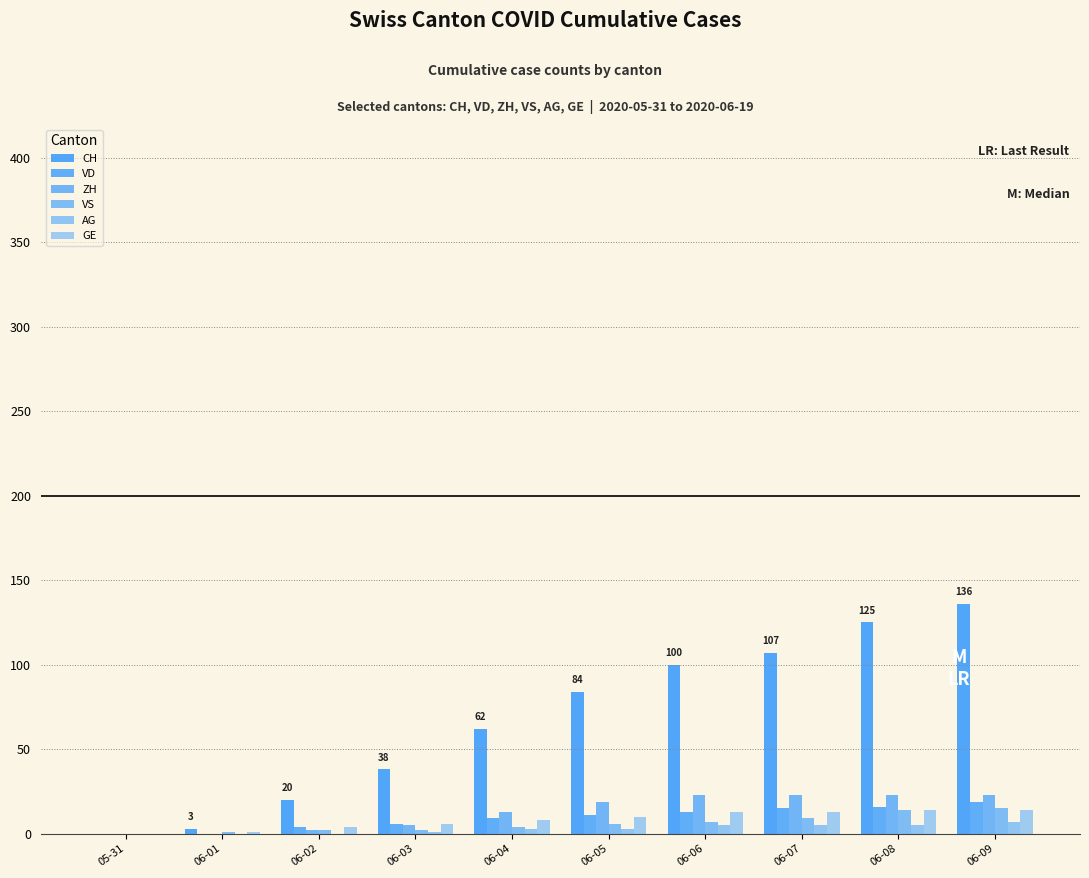

Does the chart contain stacked bars?

No